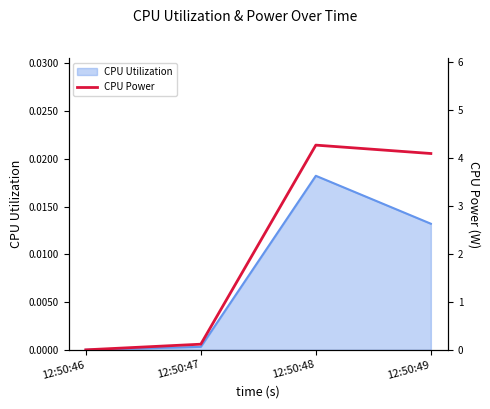

Which category has the highest value across all series?

12:50:48